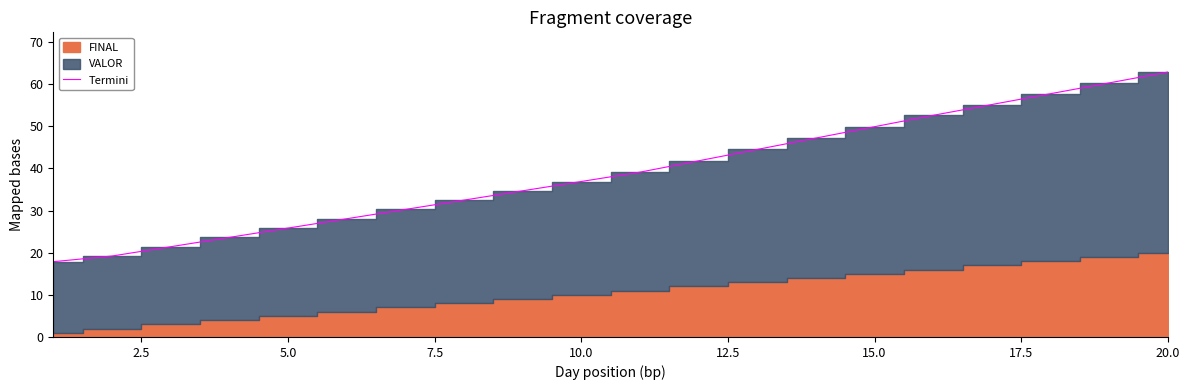

Which category has the highest value in the Termini series?

20.0